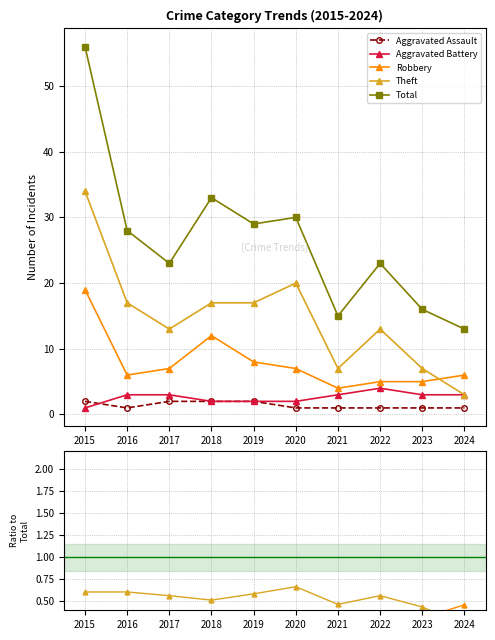

Which series has the largest range (max minus min)?

Total